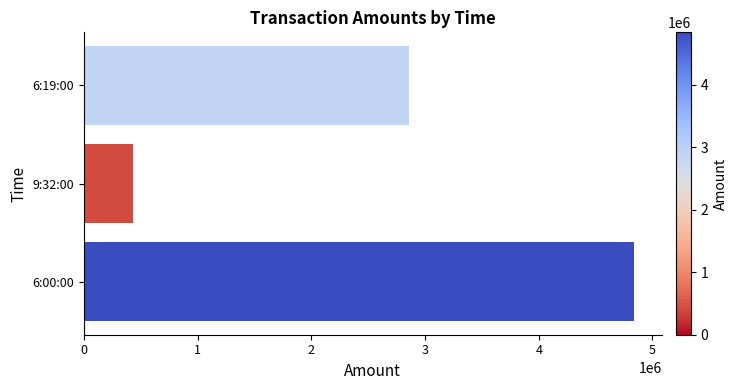

True or false: the data shows 427680 at 9:32:00.

True